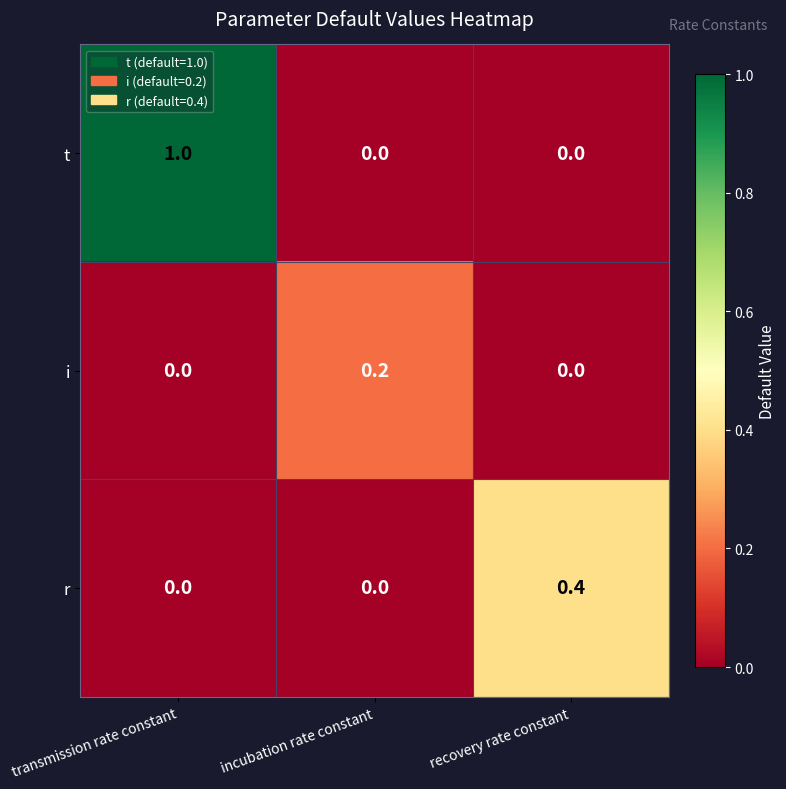

List the series in order of their peak value, lowest first.

i, r, t